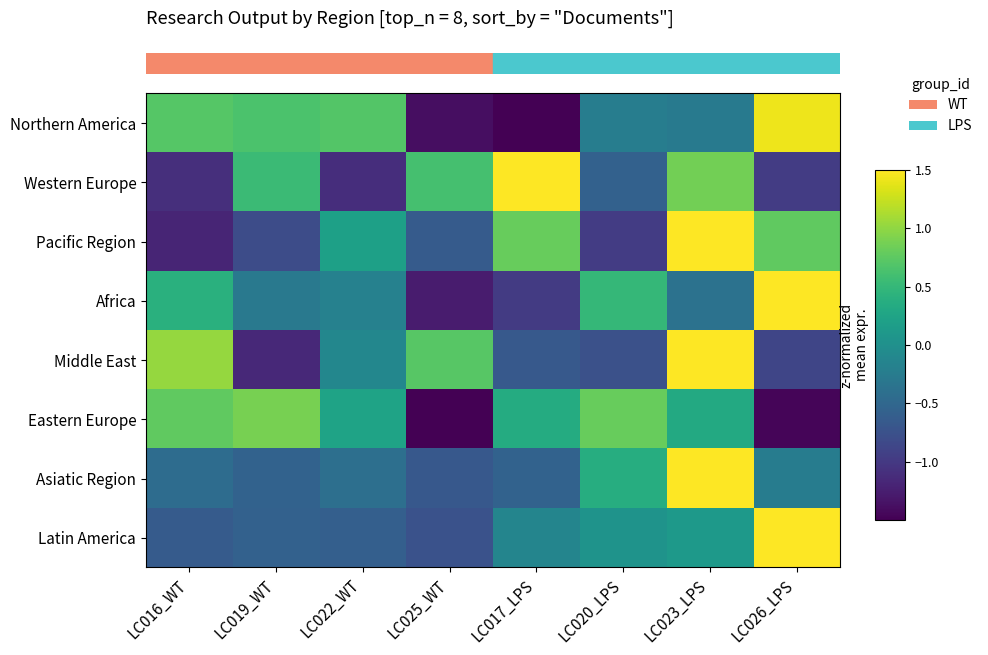

Reading left to right, extract all data points from this chart.

row_0: 0.7	0.6	0.7	-1.4	-1.6	-0.2	-0.3	1.4
row_1: -1.1	0.5	-1.1	0.6	1.7	-0.6	0.9	-1.0
row_2: -1.2	-0.8	0.2	-0.6	0.8	-1.0	1.8	0.8
row_3: 0.4	-0.3	-0.2	-1.3	-1.0	0.5	-0.4	2.2
row_4: 1.0	-1.2	-0.1	0.7	-0.7	-0.8	1.8	-0.9
row_5: 0.8	0.9	0.2	-1.9	0.3	0.8	0.3	-1.5
row_6: -0.4	-0.6	-0.4	-0.7	-0.6	0.4	2.5	-0.2
row_7: -0.6	-0.6	-0.6	-0.7	-0.1	0.0	0.1	2.5